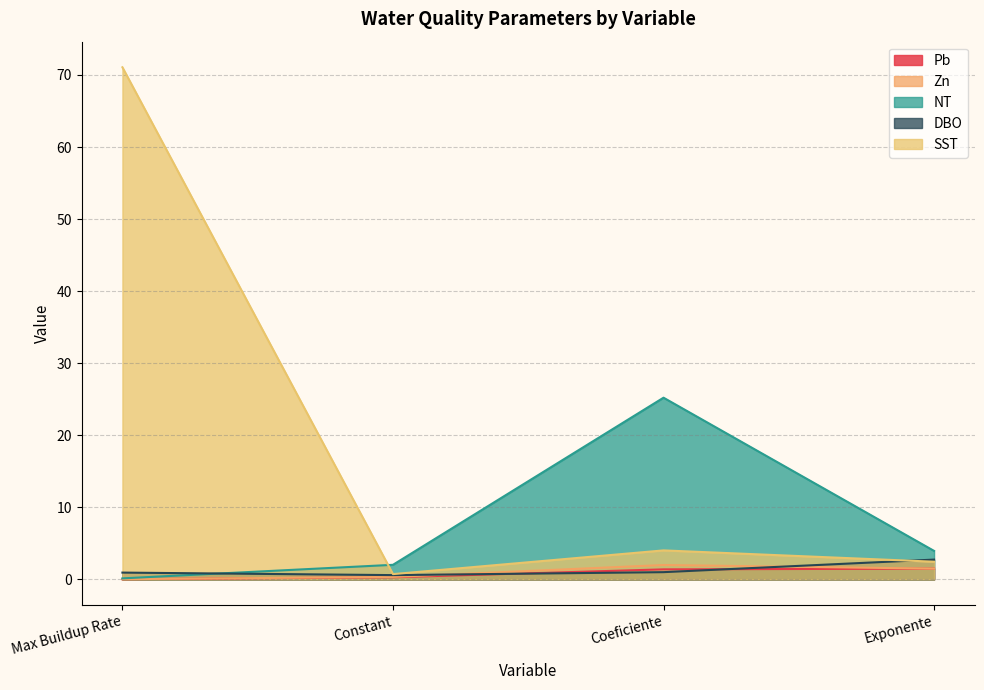

The value of DBO at Constant is 0.6. True or false?

True